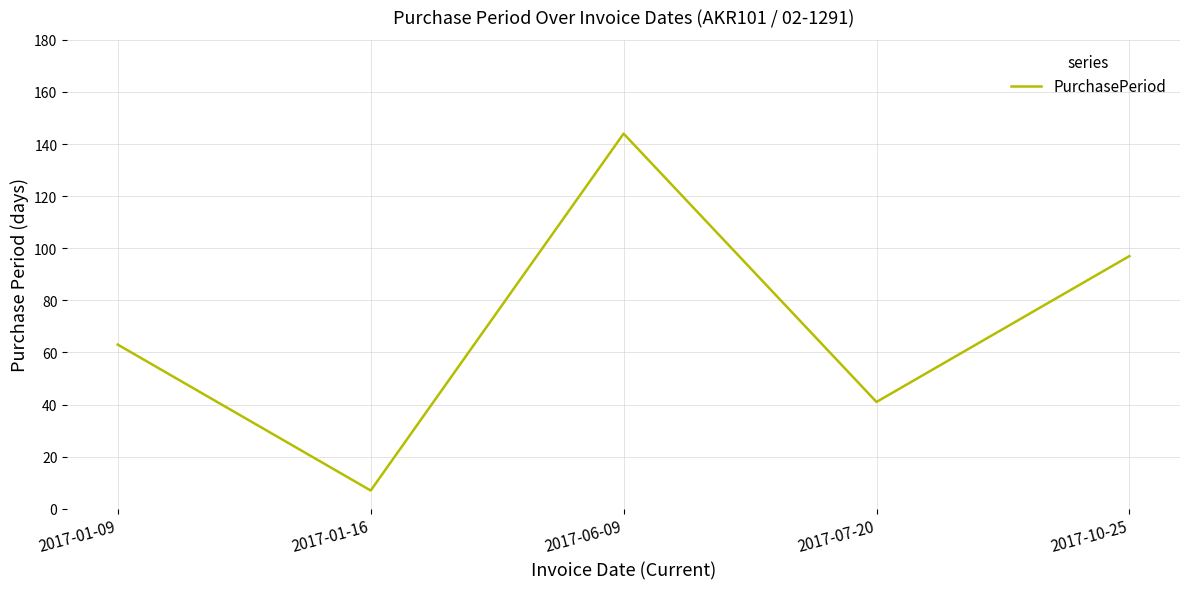

What is the change in value from 2017-06-09 to 2017-07-20?

-103